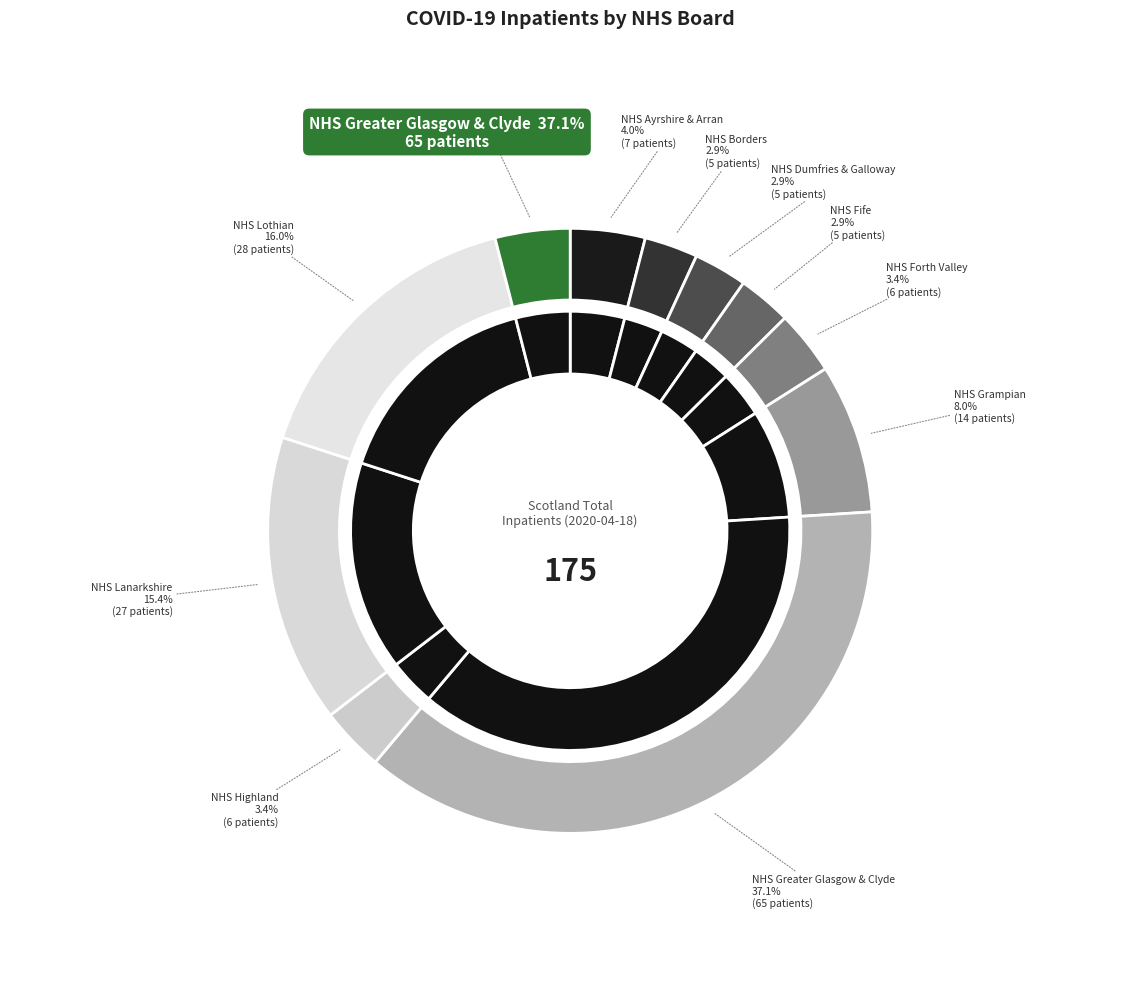

Is there any slice that represents more than half of the pie?

No